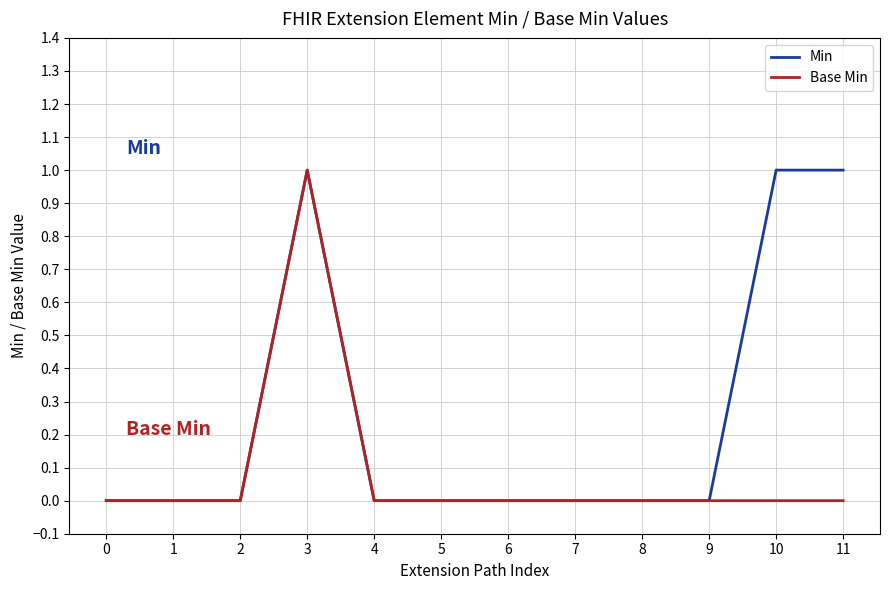

List the series in order of their overall mean, highest first.

Min, Base Min